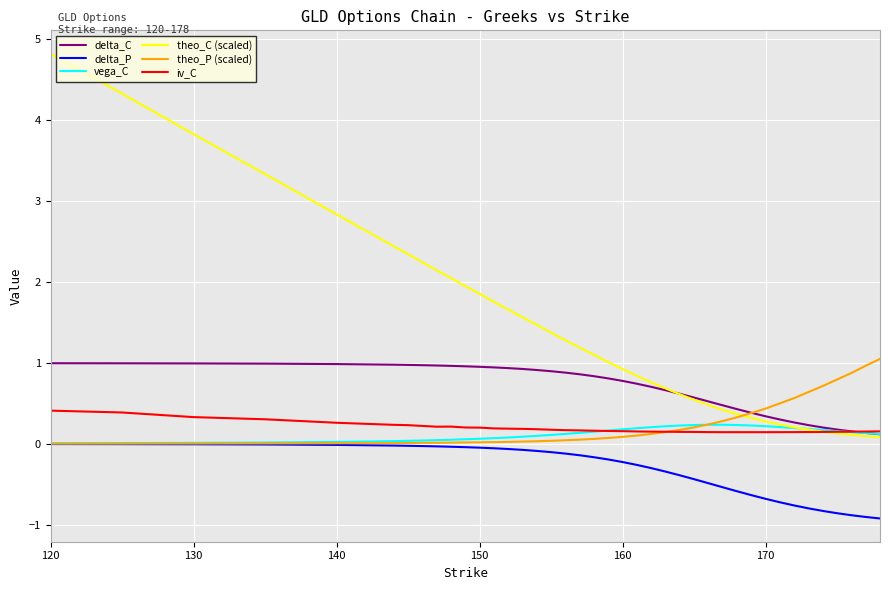

Which series has the largest total across all categories?

theo_C (scaled)